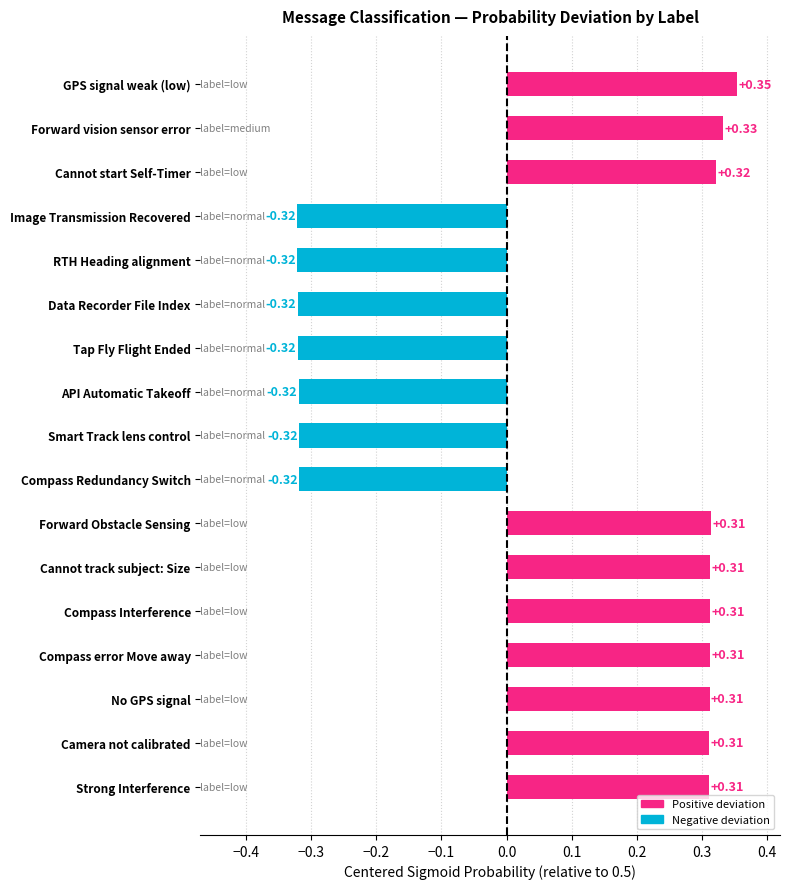

What is the difference between the maximum and minimum values?

0.7